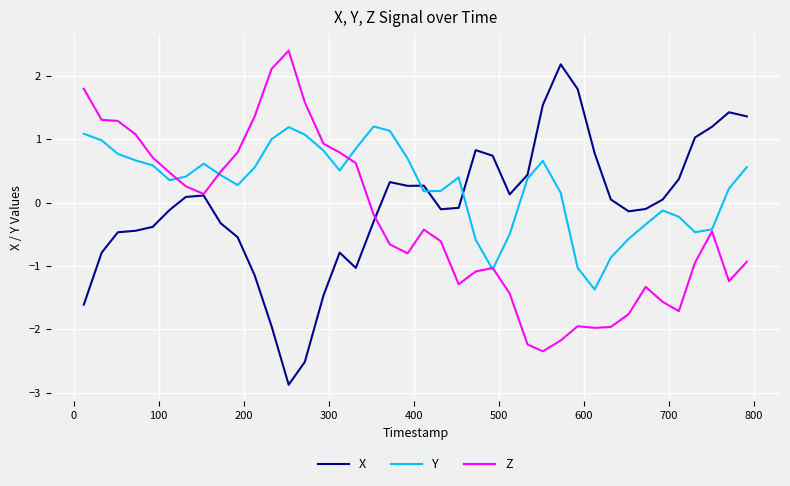

List the series in order of their overall mean, lowest first.

Z, X, Y